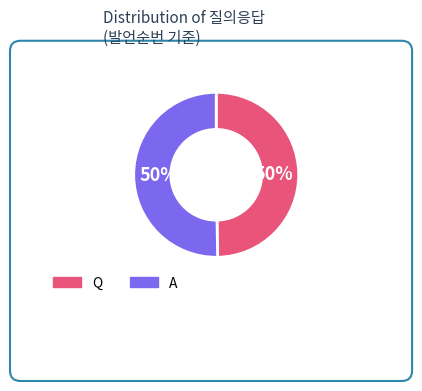

To the nearest percent, what is the average slice percentage?

50%